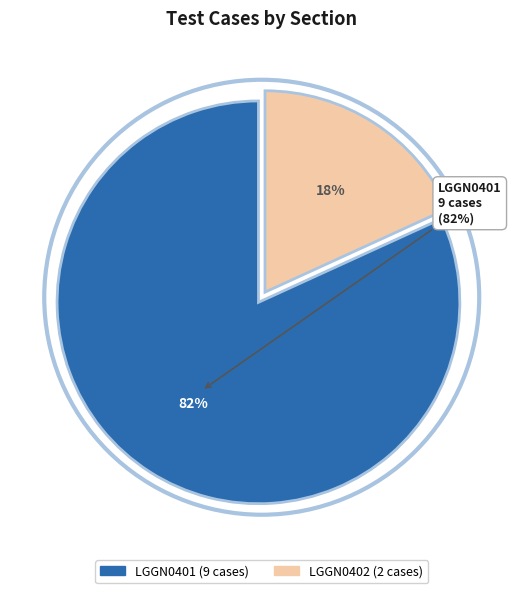

Combined, do LGGN0402 and LGGN0401 account for over 50%?

Yes